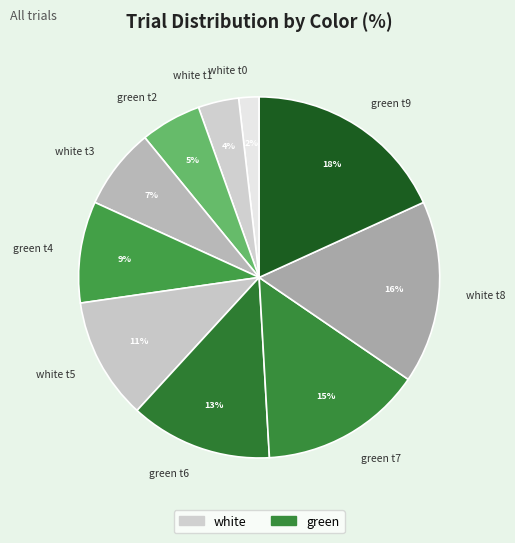

Do white t8 and green t4 together represent more than half of the pie?

No